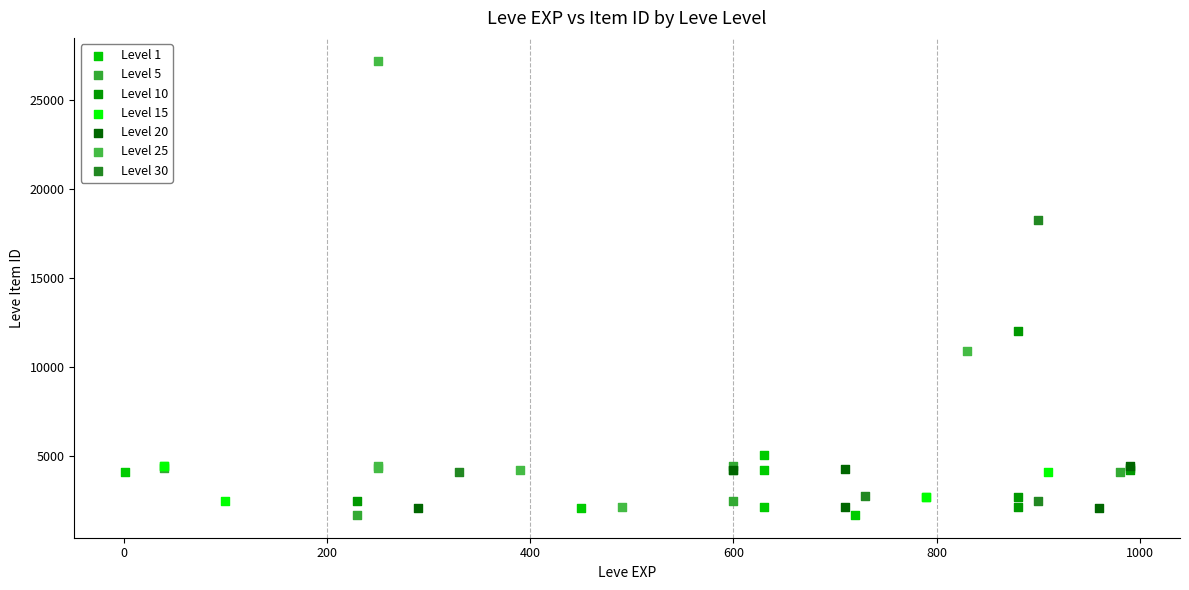

Which series has the widest spread of Y values?

Level 25